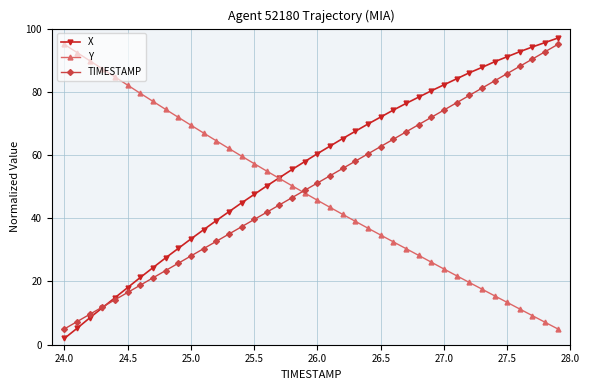

Which series has the largest total across all categories?

X